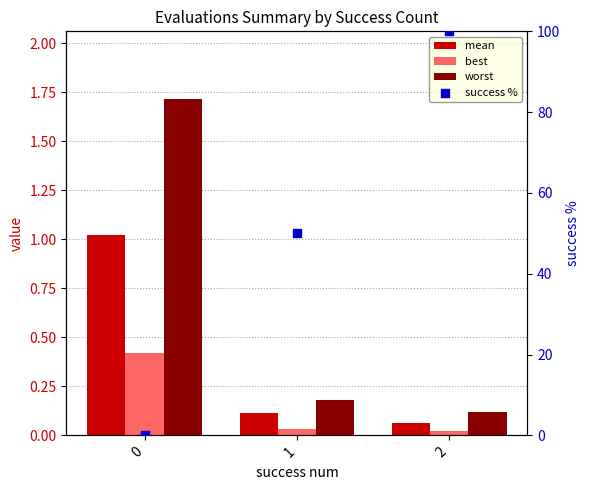

What are all the series names shown in the legend?

mean, best, worst, success %